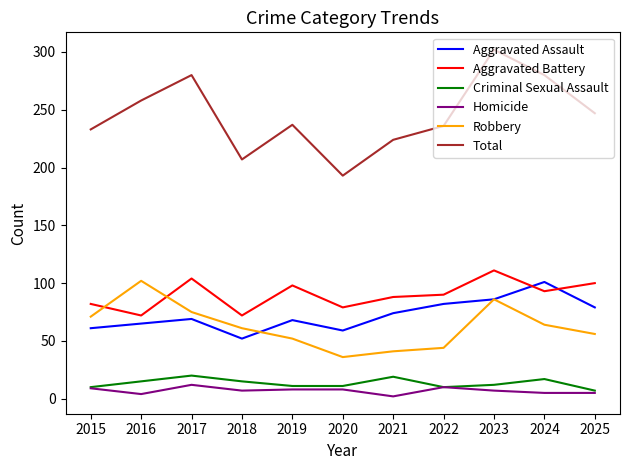

What is the maximum value shown in the chart?

302